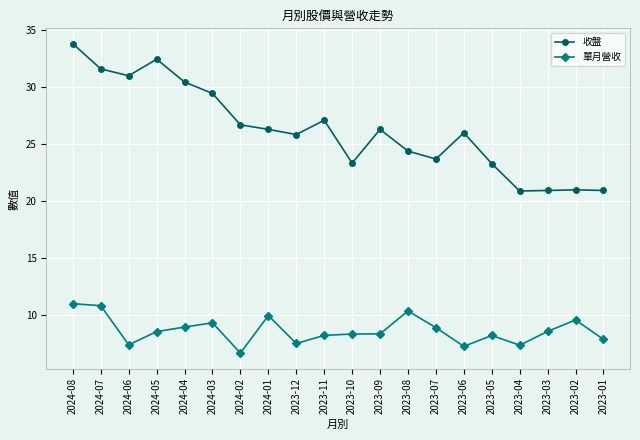

True or false: 單月營收 and 收盤 cross at least once.

False